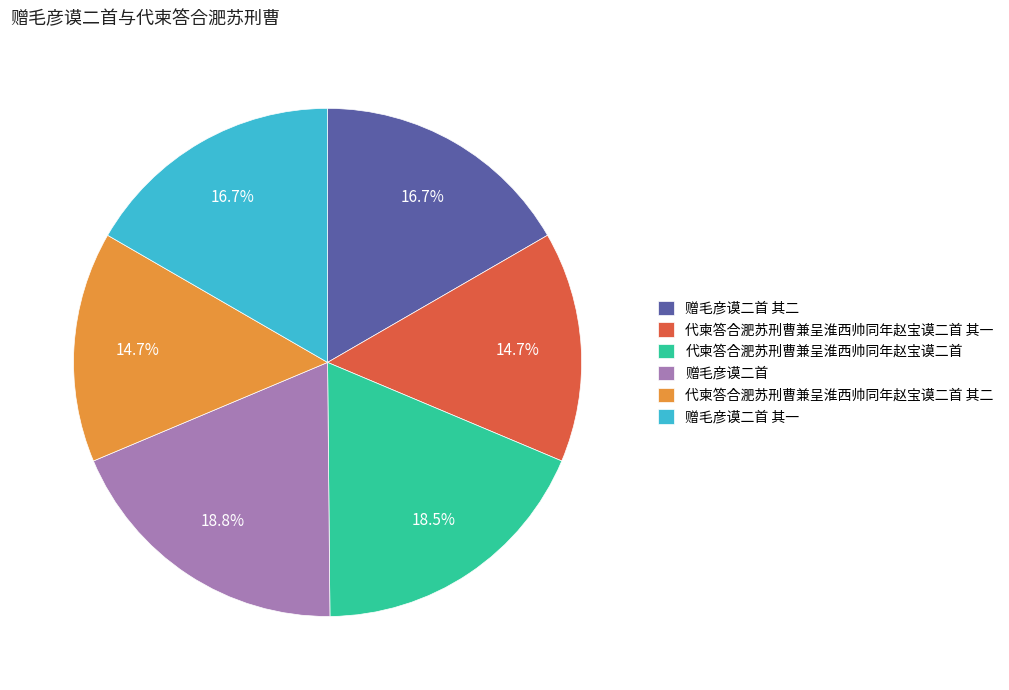

Is the sum of 代柬答合淝苏刑曹兼呈淮西帅同年赵宝谟二首 其一 and 代柬答合淝苏刑曹兼呈淮西帅同年赵宝谟二首 其二 greater than half?

No